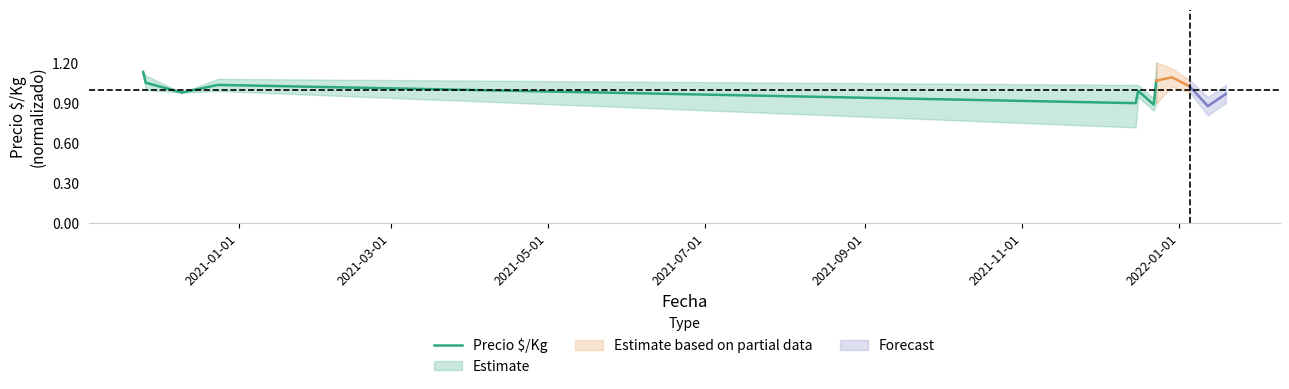

How many categories are shown in the chart?

8